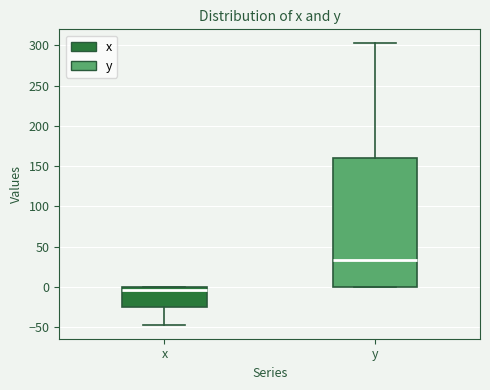

Reading left to right, read every box against the y-axis: the position of its median line, the range the box covers, and the ends of its whiskers. The values are not printed on the chart, so give them approximately, as read against the axis.

x: median -5, box -25 to 0, whiskers -45 to 0
y: median 35, box 0 to 160, whiskers 0 to 305